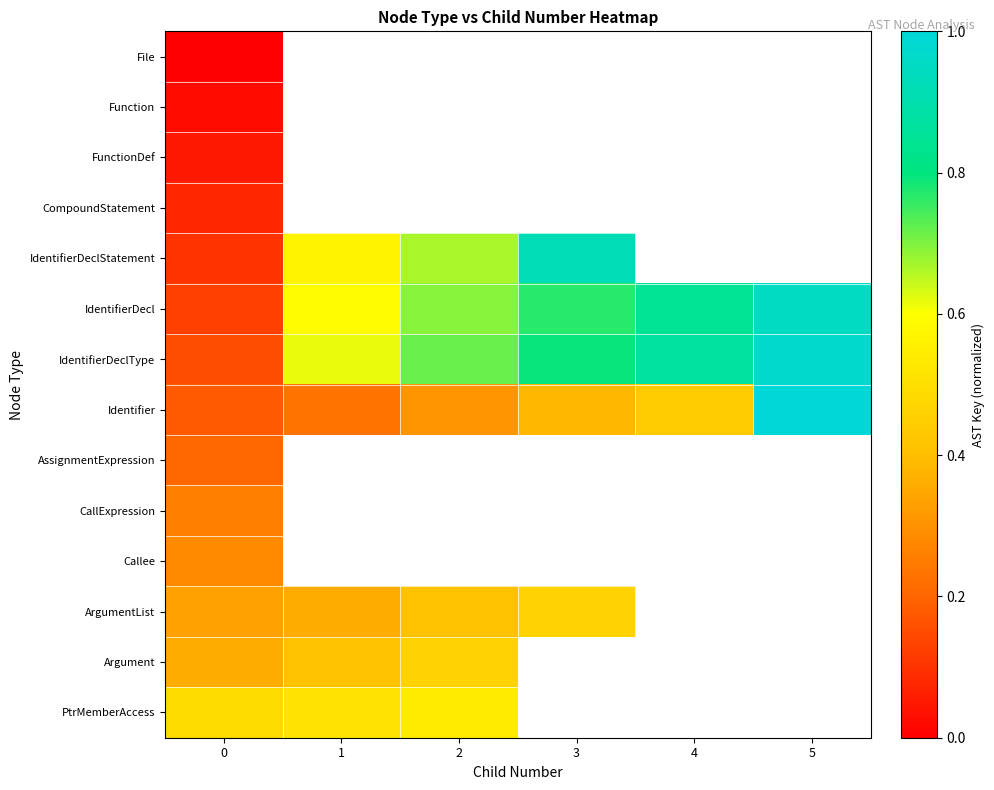

Which series has the largest total across all categories?

IdentifierDeclType